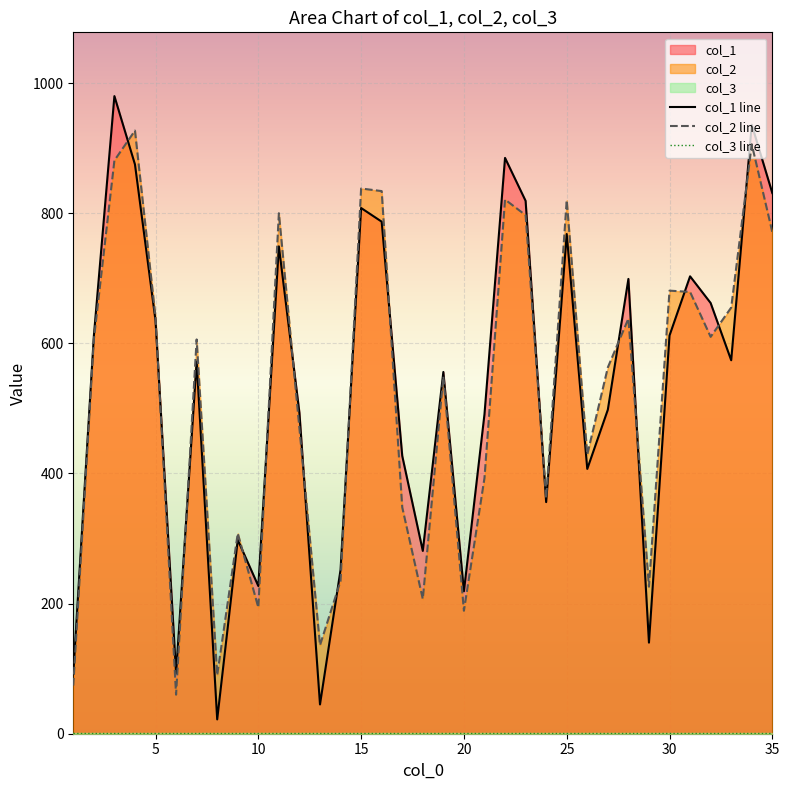

Which series has the widest spread of values?

col_1 line